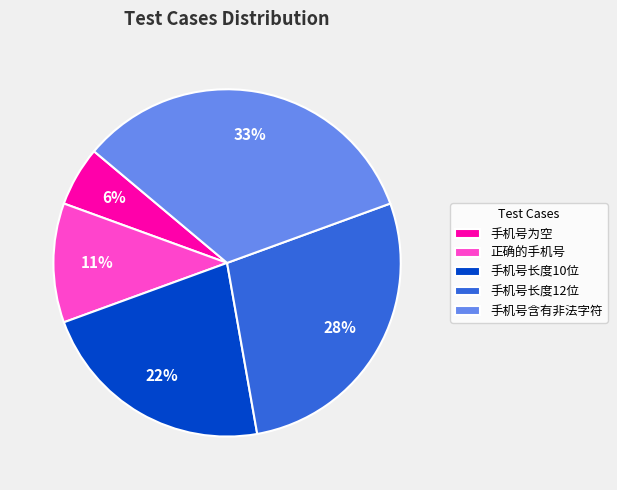

Rank the categories by value from lowest to highest.

手机号为空, 正确的手机号, 手机号长度10位, 手机号长度12位, 手机号含有非法字符